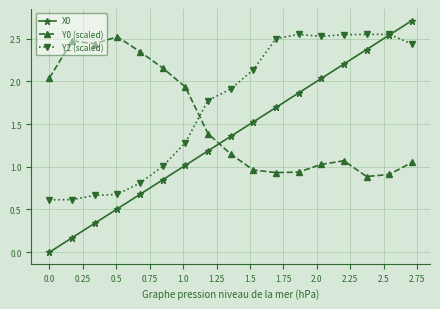

Is this an area chart (filled region under the line)?

No